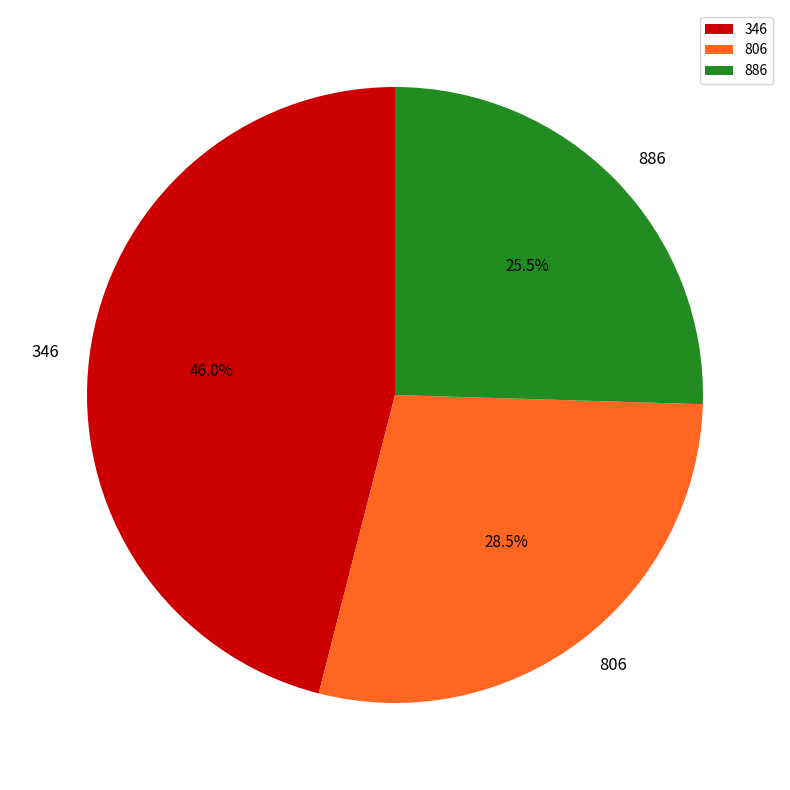

How many slices are in this pie chart?

3